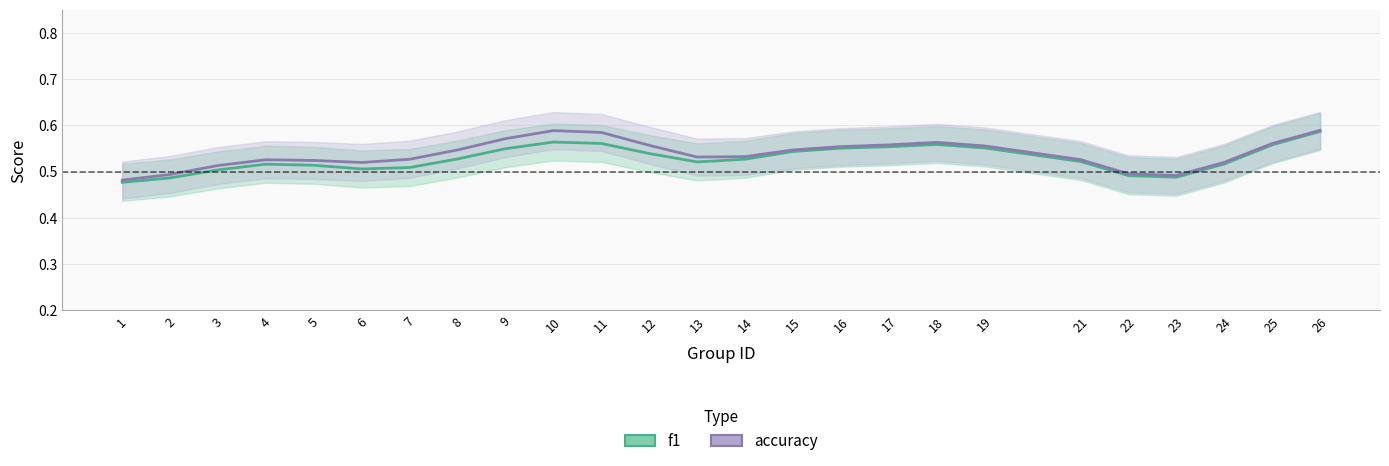

True or false: accuracy and f1 cross at least once.

False